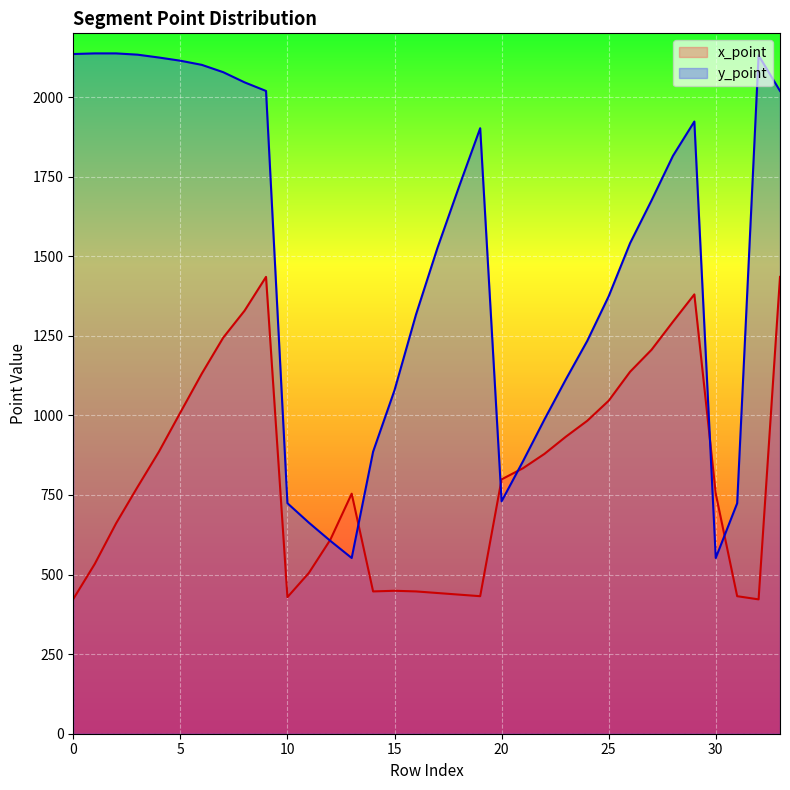

Between 22 and 24, which series saw the biggest shift?

y_point